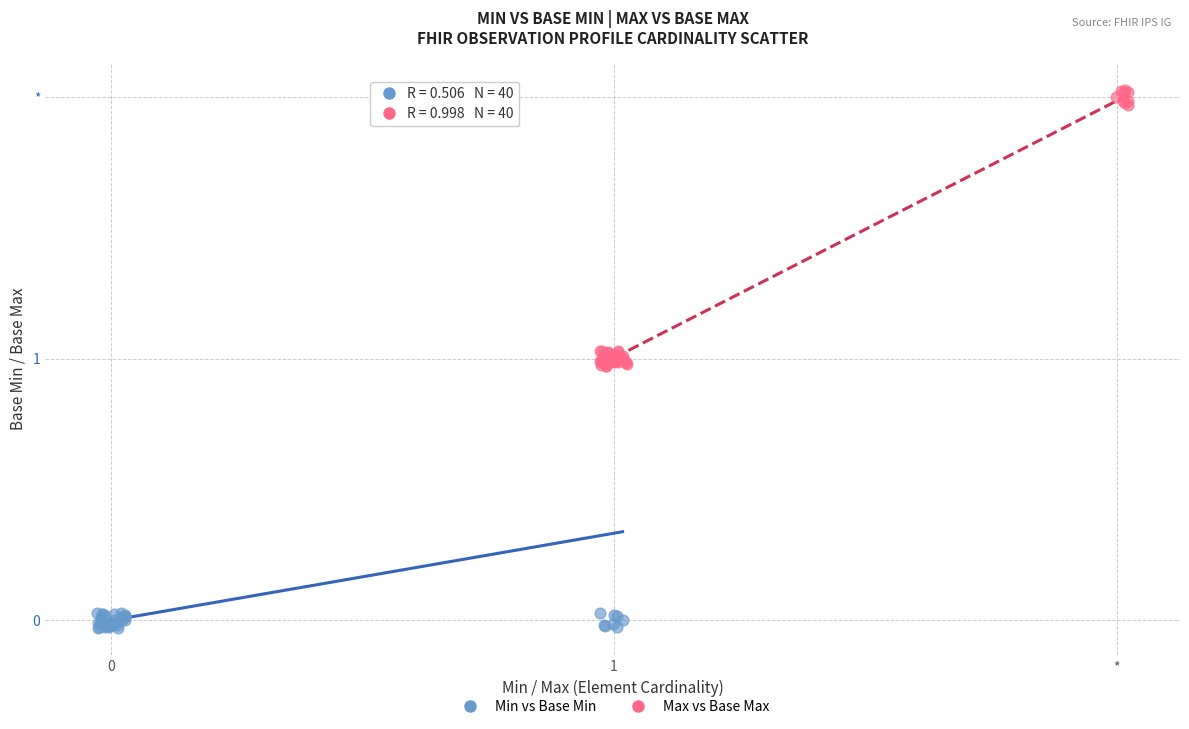

Which series reaches the maximum Y coordinate?

Max vs Base Max